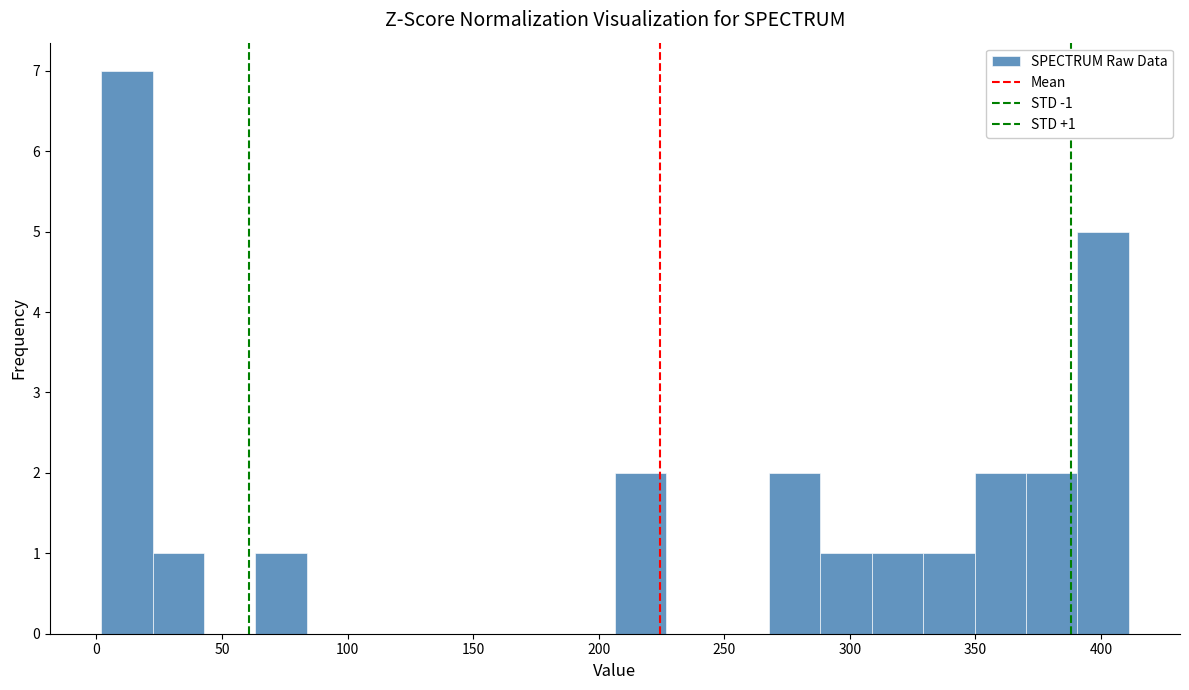

Which range on the x-axis has the tallest bar?

0 to 20